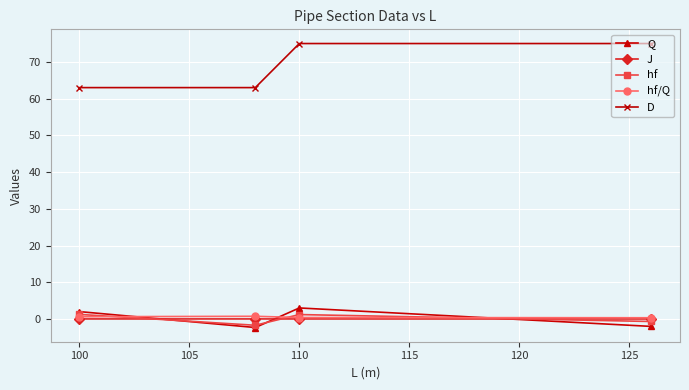

Which series has the largest range (max minus min)?

D